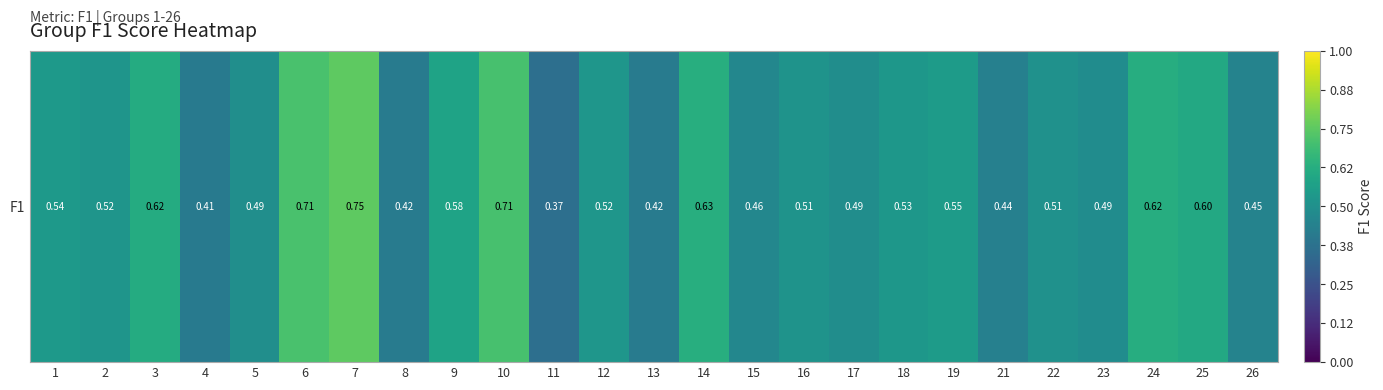

What is the sum of all values?

13.3